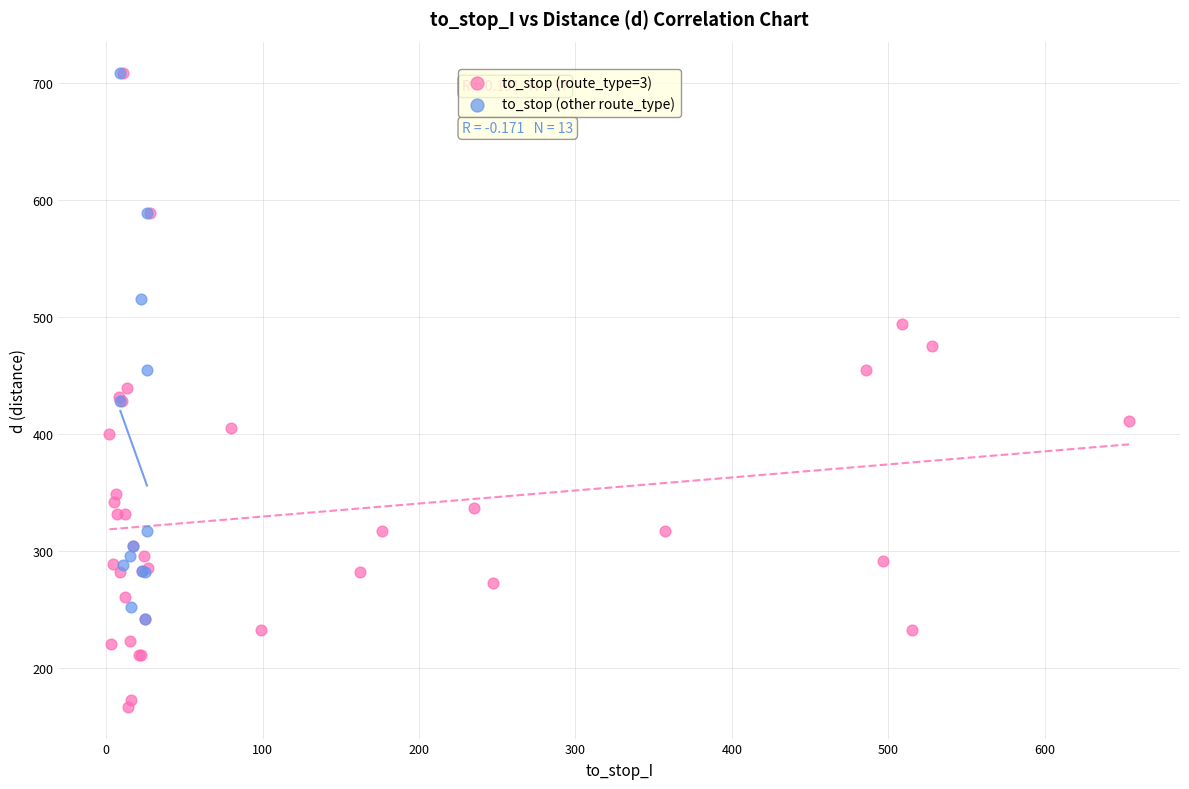

Which series has the largest Y range (max minus min)?

to_stop (route_type=3)